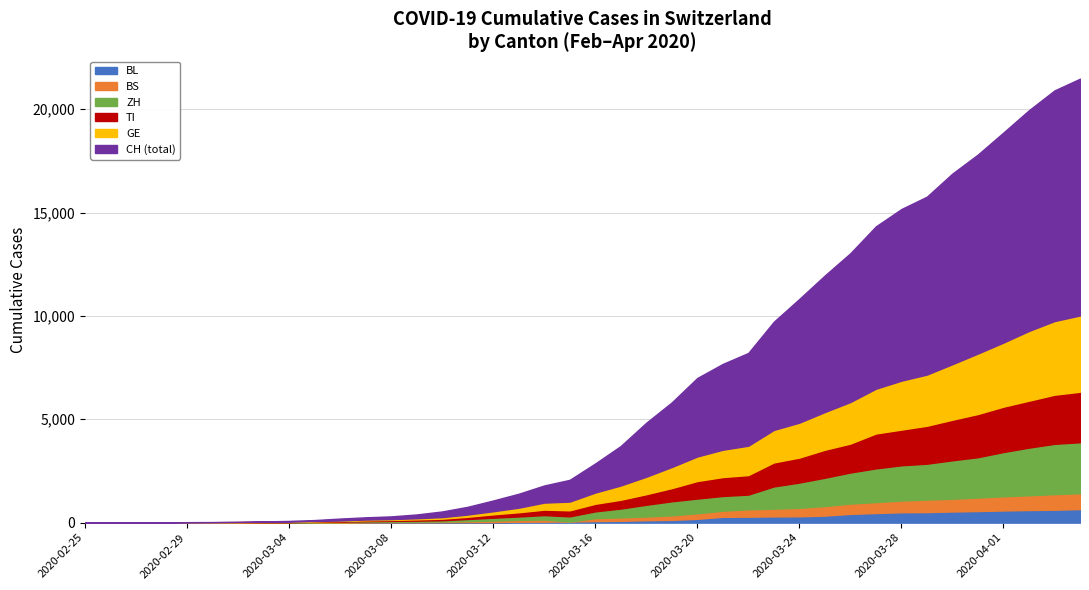

Reading right to left, list all the values displayed in this chart.

BL: 656	625	610	588	561	539	511	502	466	422	341	306	302	289	282	184	134	116	89	76	54	47	42	26	26	22	20	19	15	6	6	2	2	2	2	2	1	0	0	0
BS: 767	754	714	687	653	617	605	569	530	501	462	410	374	356	297	270	220	181	164	143	0	100	92	73	49	33	28	24	21	15	8	3	3	1	1	1	1	1	0	0
GE: 3690	3560	3371	3099	2922	2686	2473	2366	2163	2009	1823	1688	1572	1420	1321	1185	1020	844	689	542	421	339	221	149	108	75	55	39	38	25	17	14	13	10	9	8	4	1	1	0
ZH: 2466	2433	2305	2141	1952	1861	1735	1703	1629	1502	1370	1223	1075	711	711	711	679	568	429	326	250	218	163	140	101	62	49	40	34	29	23	15	13	10	7	6	2	2	2	0
TI: 2442	2377	2271	2195	2091	1962	1837	1727	1688	1401	1354	1209	1162	945	916	849	638	511	426	368	293	265	206	163	108	75	61	49	41	28	25	13	8	4	2	2	1	1	0	0
CH: 21473	20905	19949	18871	17807	16886	15767	15169	14330	13031	11957	10821	9718	8208	7677	6997	5816	4832	3707	2862	2070	1797	1397	1071	765	541	395	302	257	197	125	83	59	40	29	23	13	6	2	0